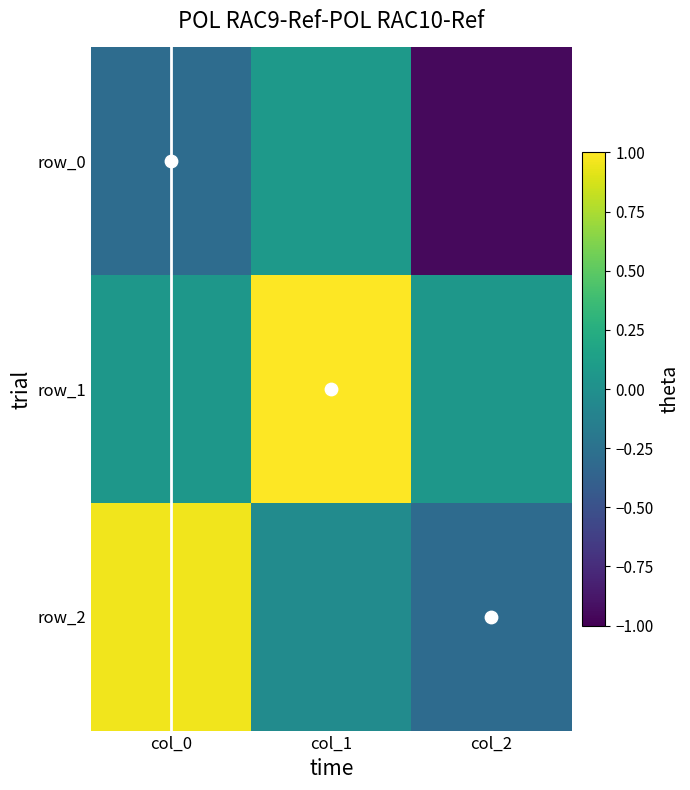

Reading left to right, what are all the values shown in this chart?

row_0: col_0=-0.3	col_1=0.1	col_2=-1.0
row_1: col_0=0.1	col_1=1.0	col_2=0.1
row_2: col_0=1.0	col_1=-0.0	col_2=-0.3